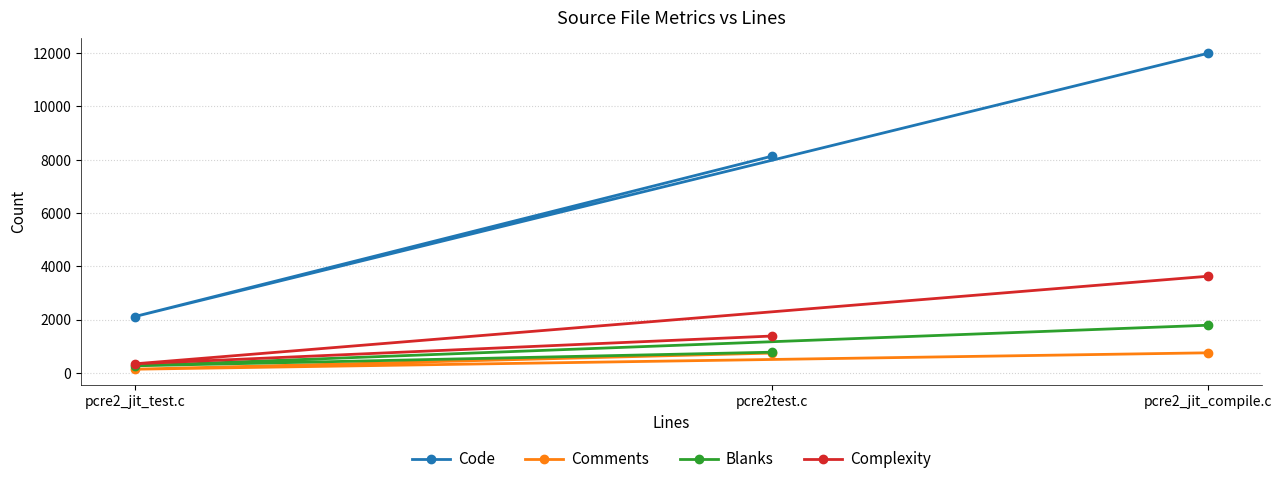

Rank the categories by Complexity value from highest to lowest.

pcre2_jit_compile.c, pcre2test.c, pcre2_jit_test.c